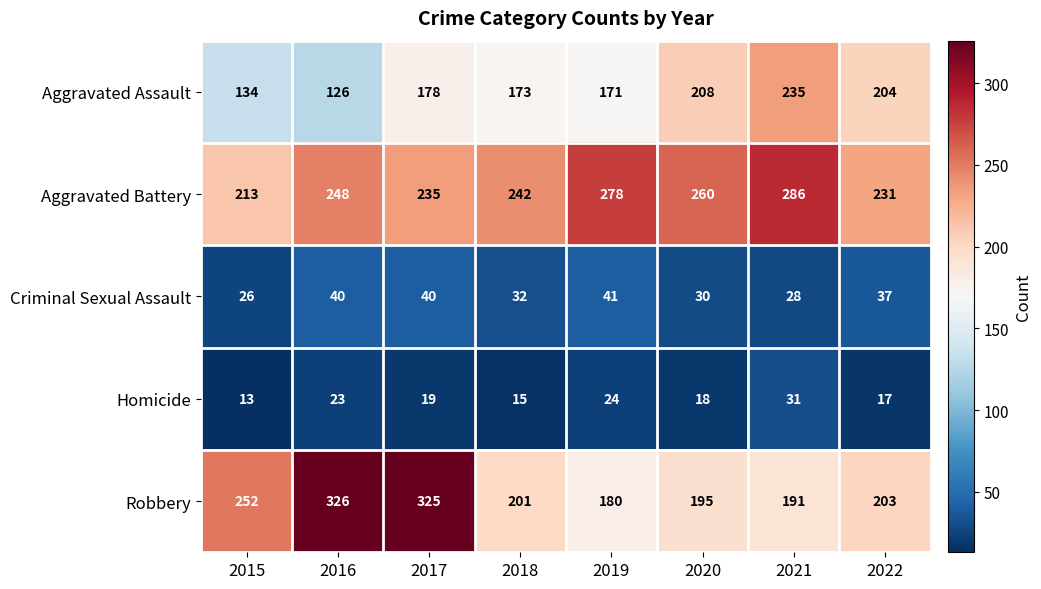

At how many categories does at least one series exceed 261?

4